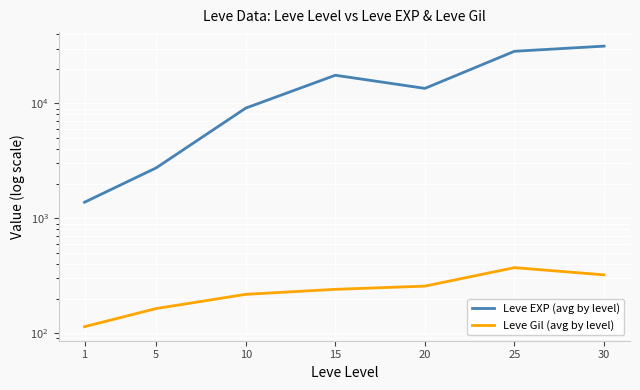

What are all the series names shown in the legend?

Leve EXP (avg by level), Leve Gil (avg by level)